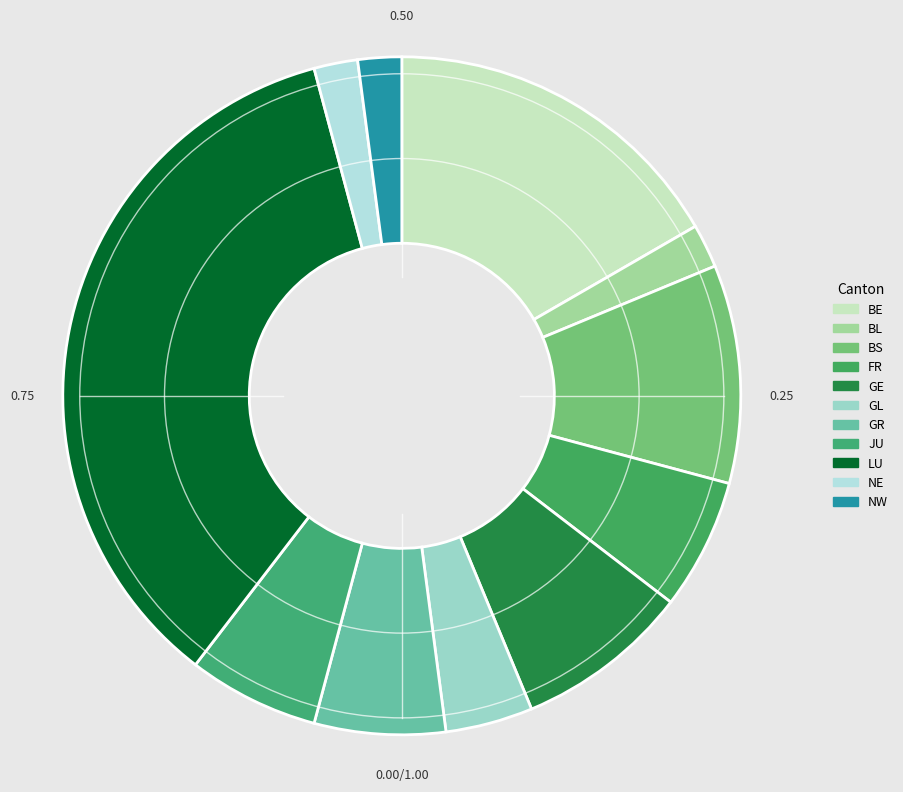

Does NW represent more than half of the total?

No